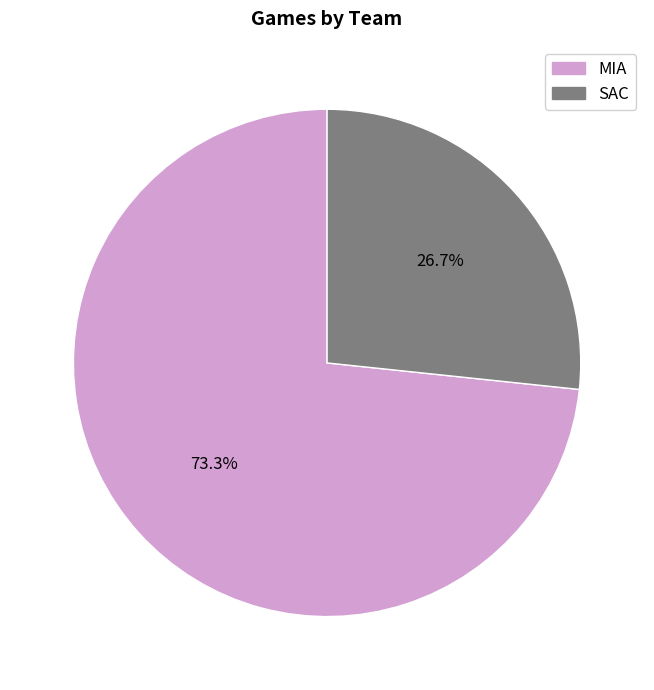

Is there a majority slice in this chart?

Yes